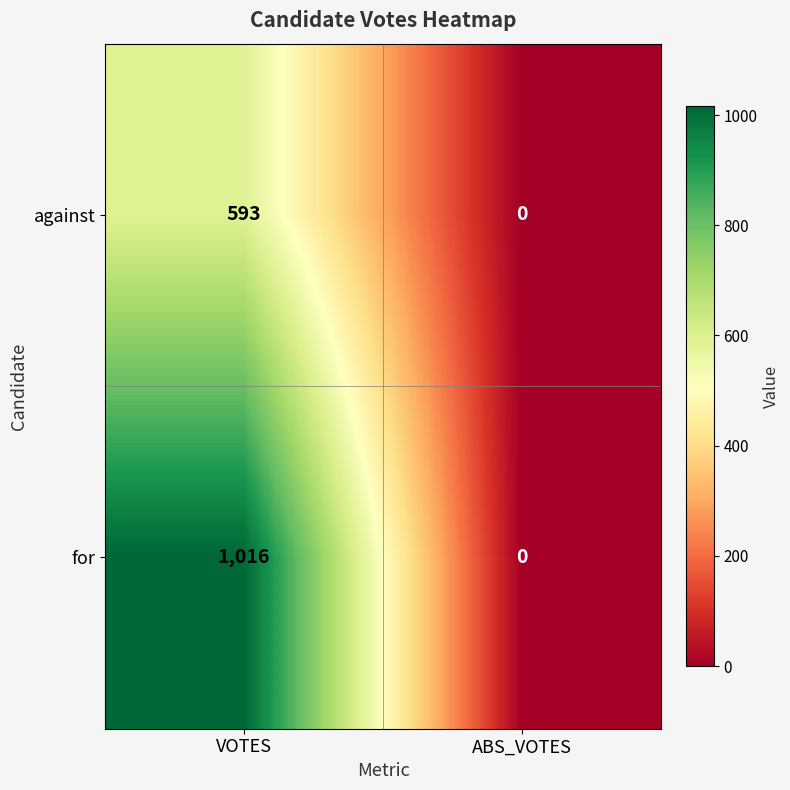

At which category is the sum across all series the highest?

VOTES